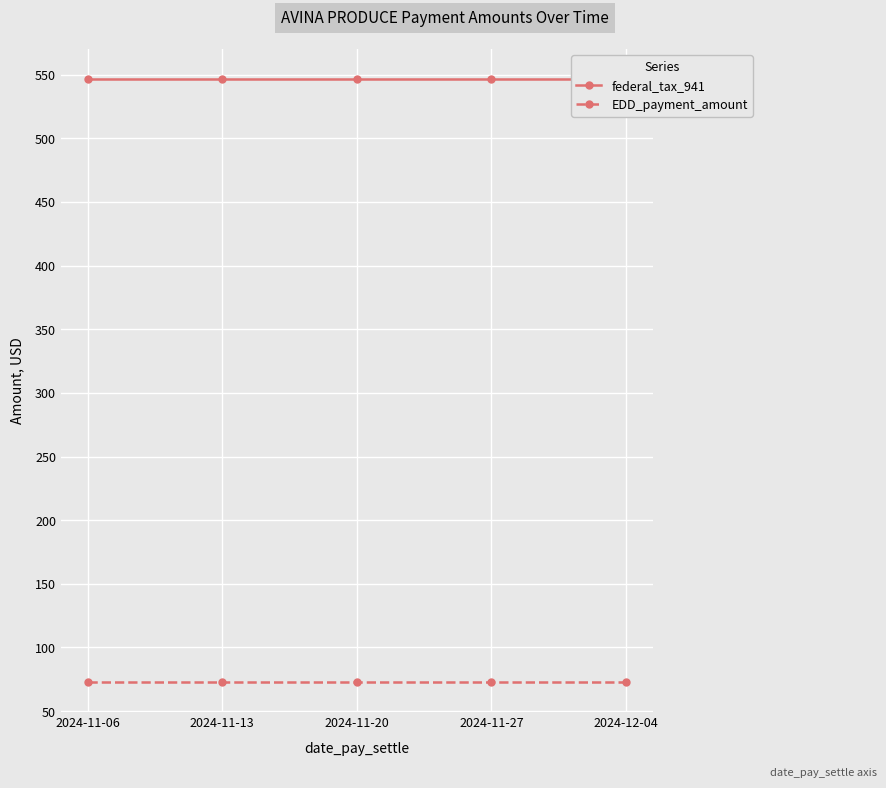

List the series in order of their overall mean, lowest first.

EDD_payment_amount, federal_tax_941